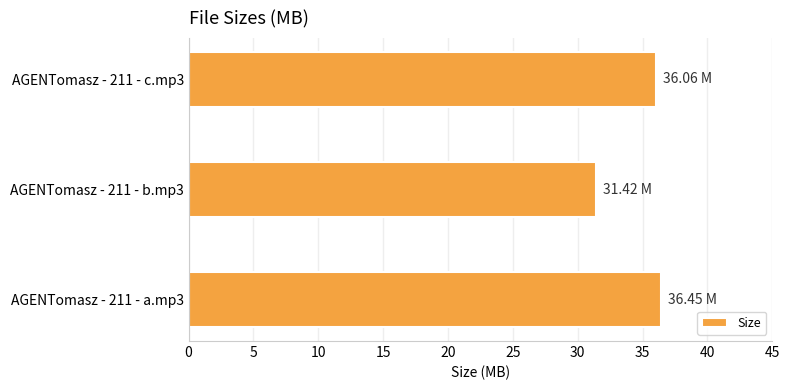

How many categories are shown in the chart?

3